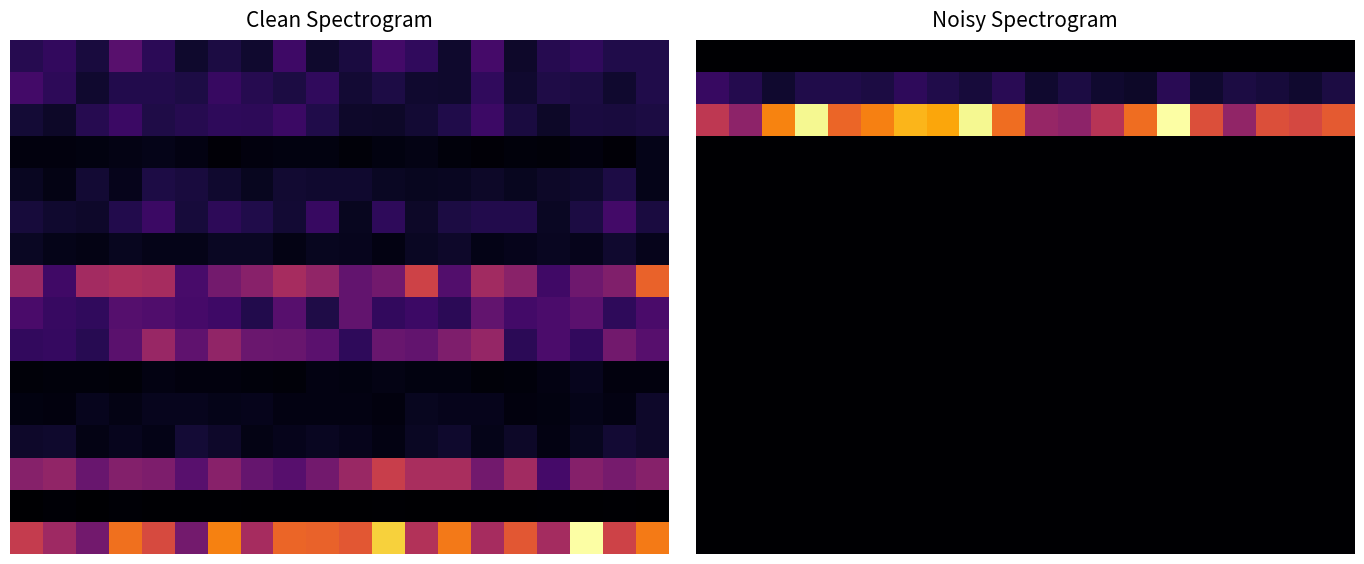

How many categories are shown in the chart?

20